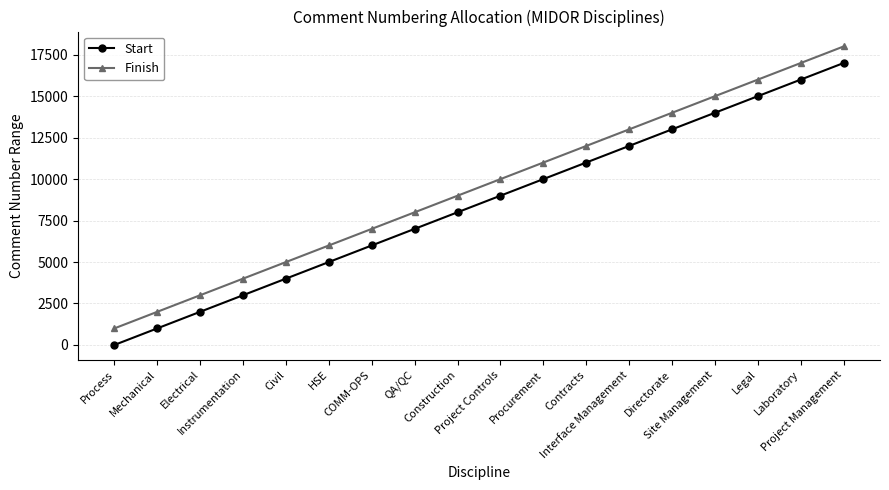

What is the label of the 14th point from the left?

Directorate